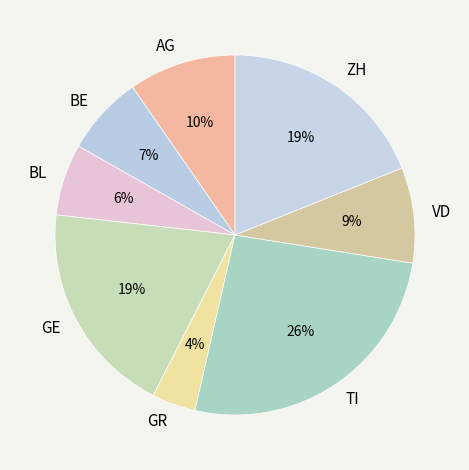

Does BE account for over 50% of the chart?

No